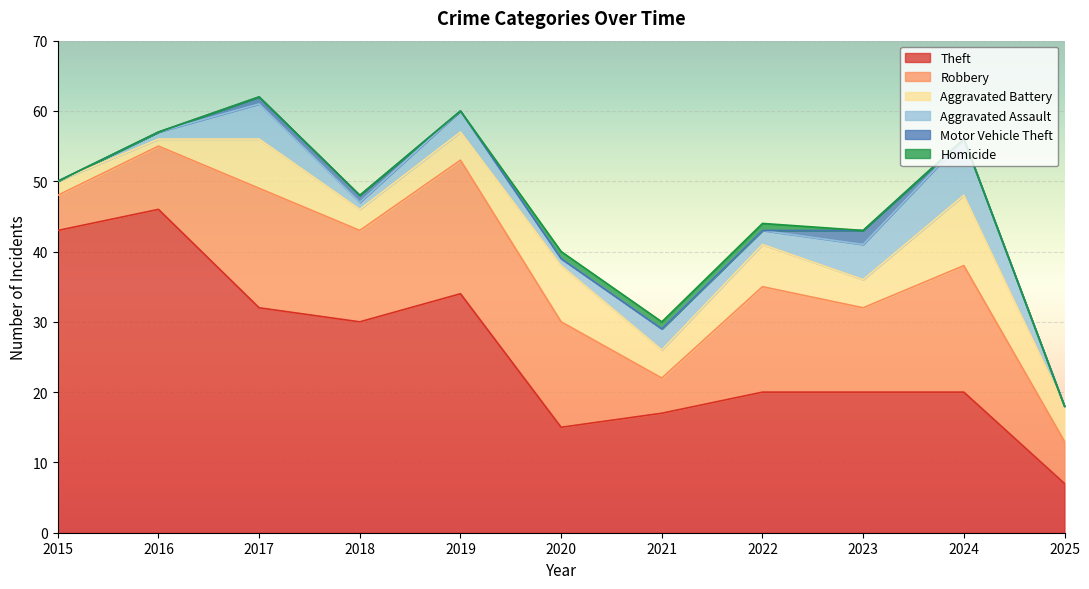

What are all the series names shown in the legend?

Theft, Robbery, Aggravated Battery, Aggravated Assault, Motor Vehicle Theft, Homicide